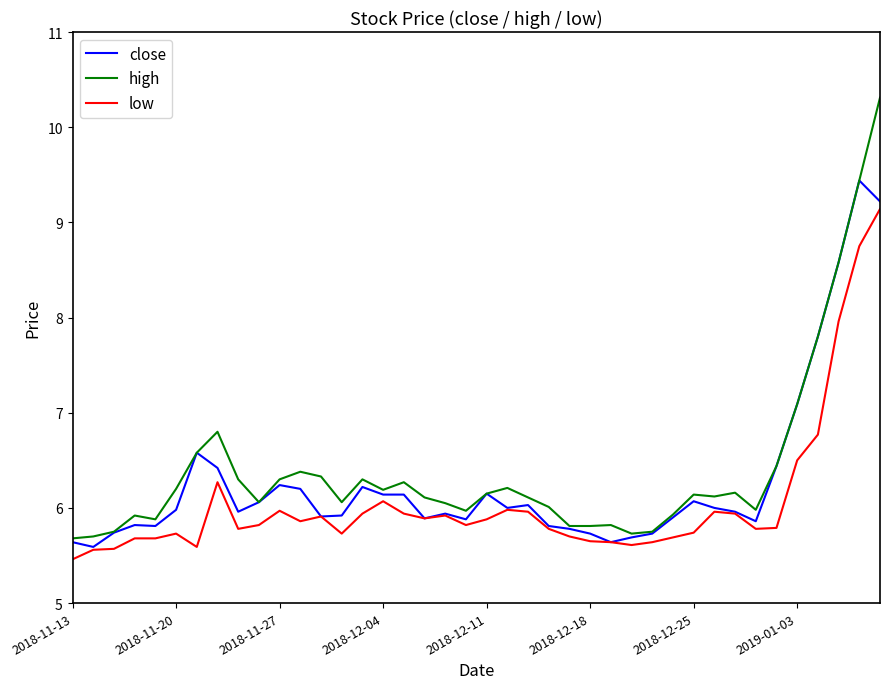

Which series has the widest spread of values?

high